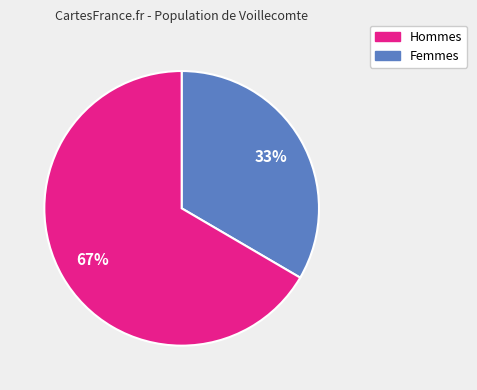

Is there any slice that represents more than half of the pie?

Yes